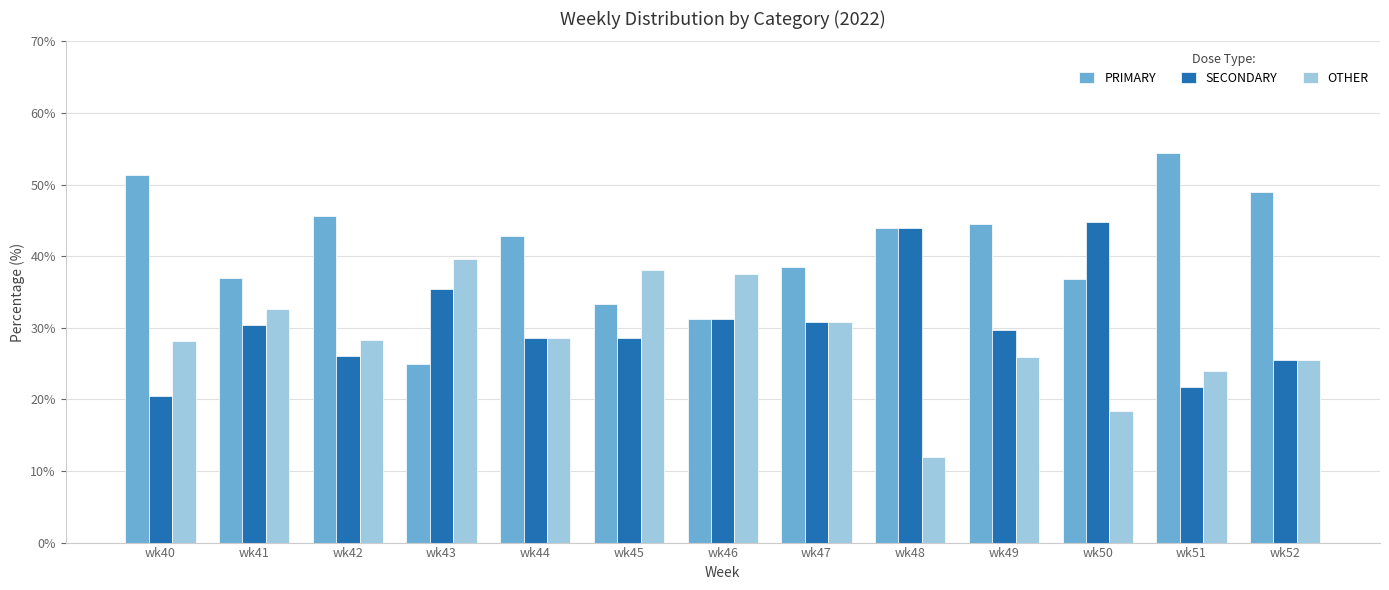

How many categories are shown in the chart?

13